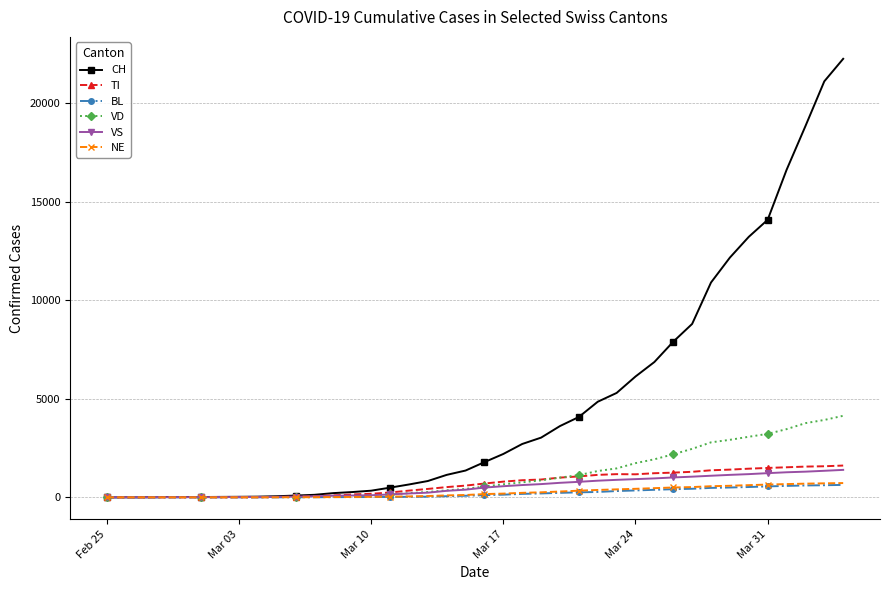

Which series has the widest spread of values?

CH